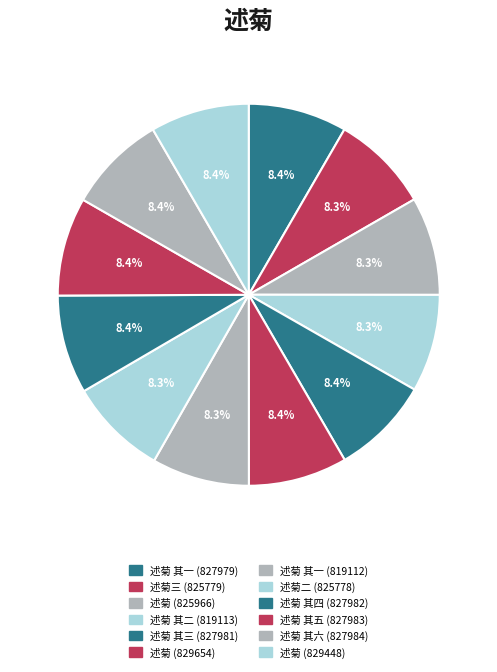

What percentage is the 述菊 其四 (827982) slice, to the nearest percent?

8%